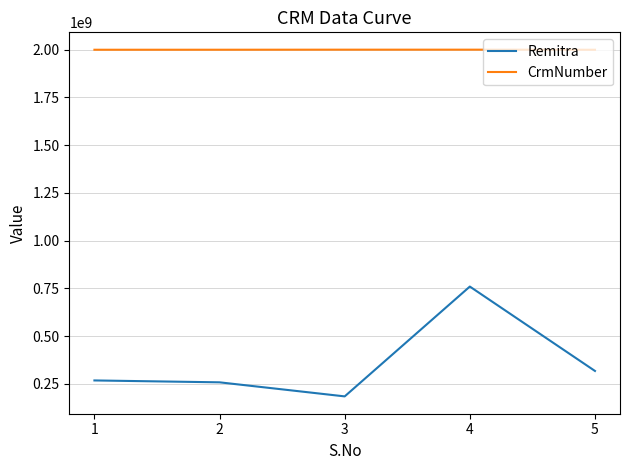

How many series are shown in this chart?

2